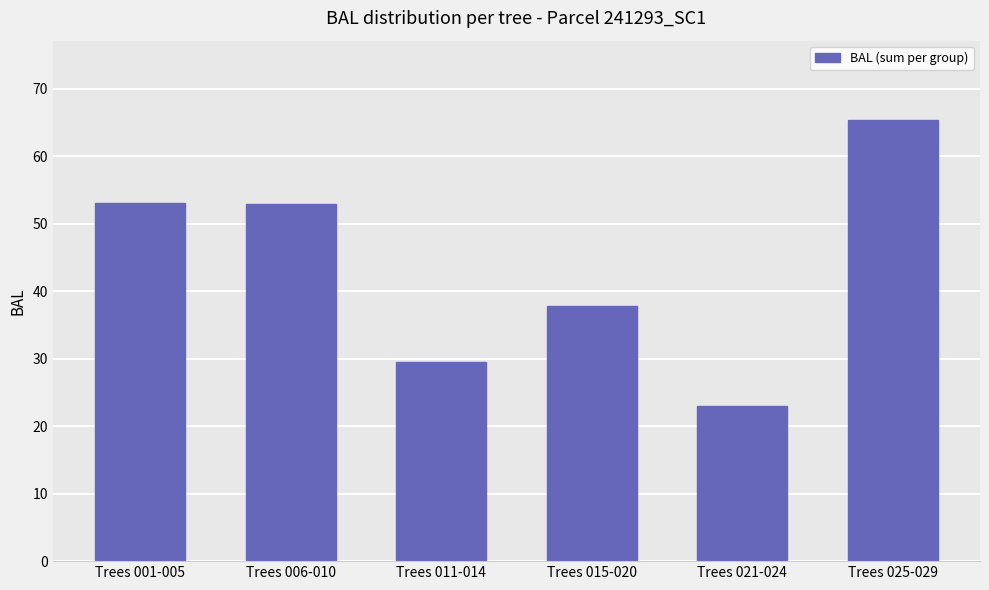

What is the difference between the maximum and minimum values?

42.4